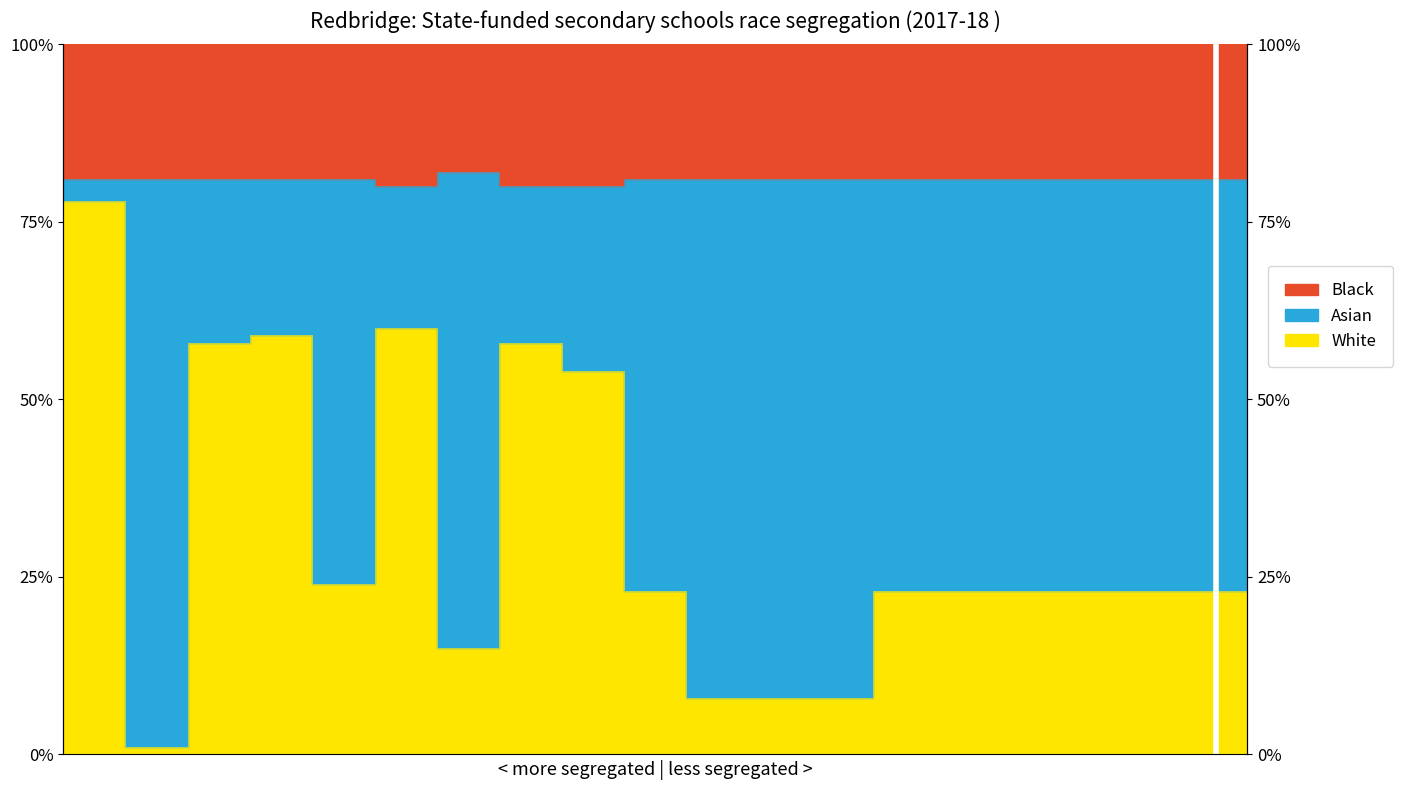

What is the sum of the White values at 7 and 12?

66.0